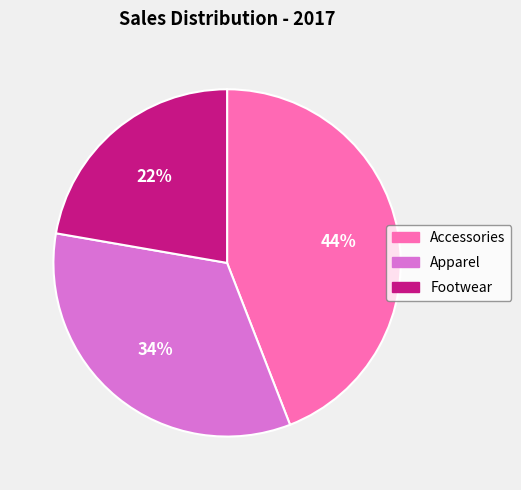

How many slices are in this pie chart?

3